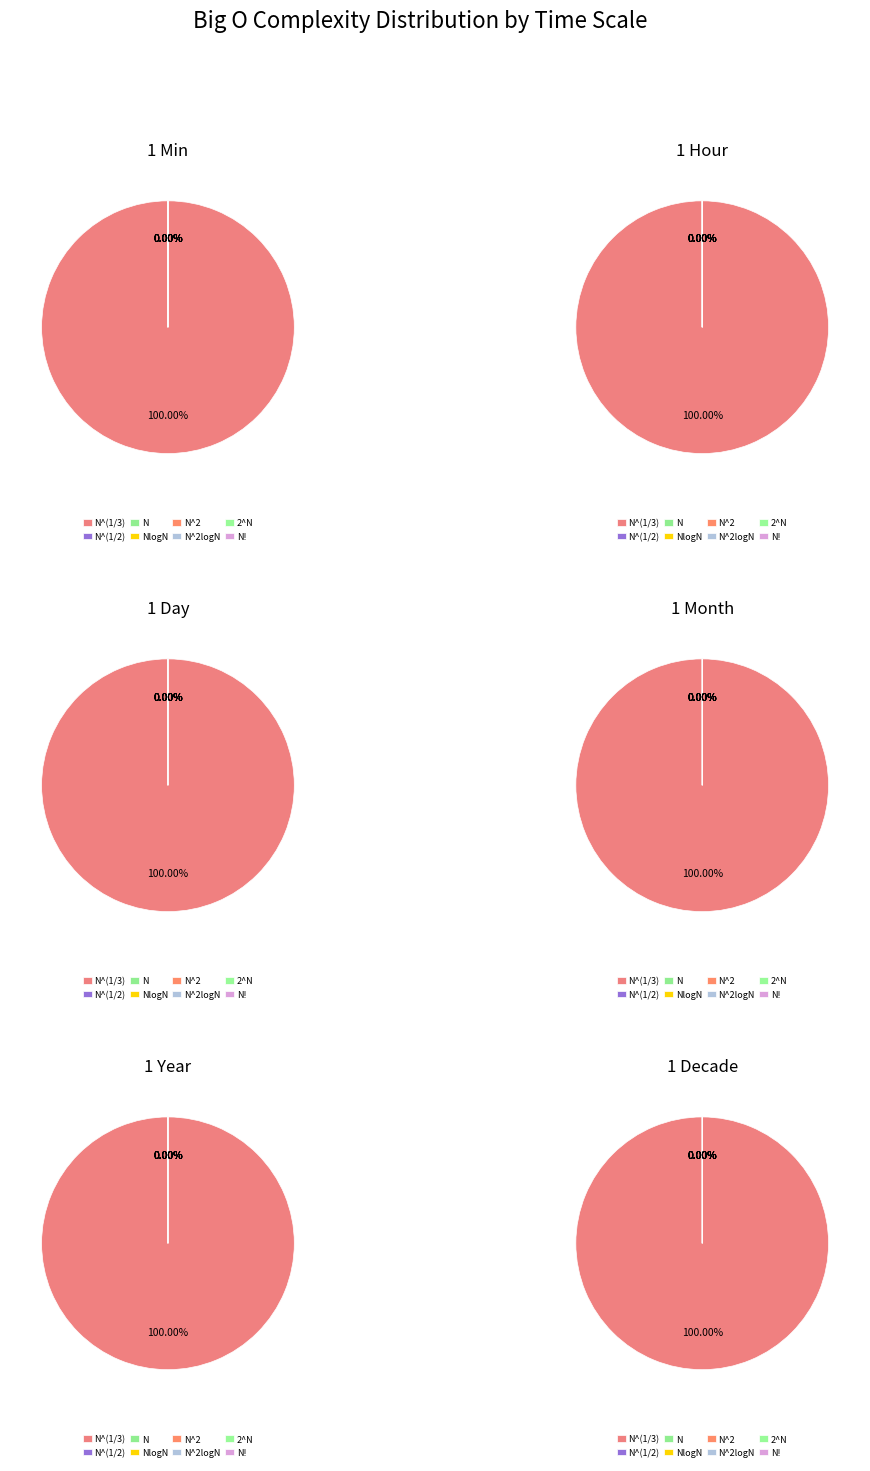

To the nearest percent, what portion does N^(1/3) represent?

100%